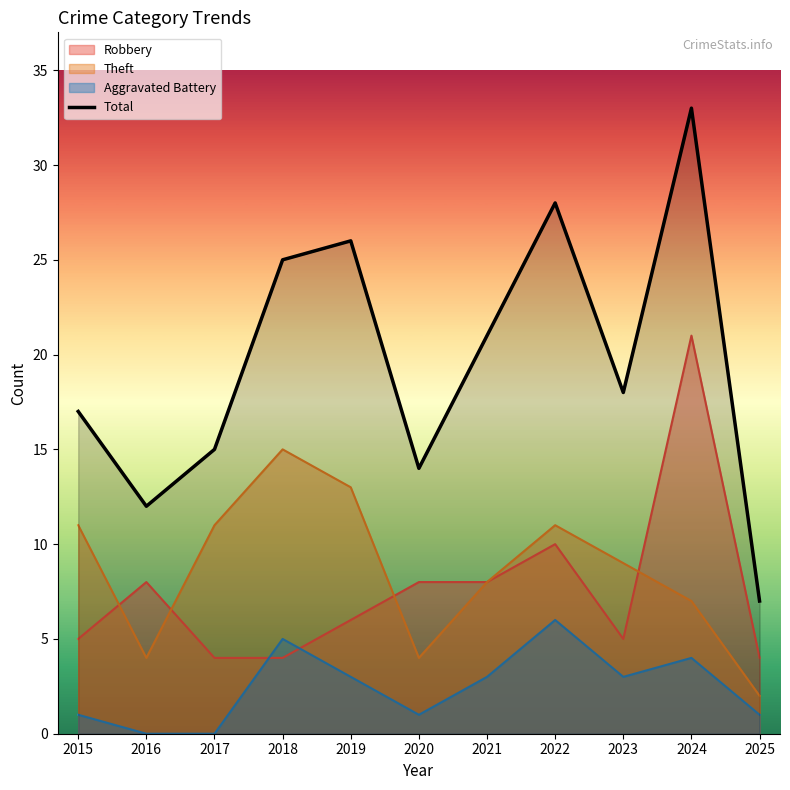

How many categories are shown in the chart?

11